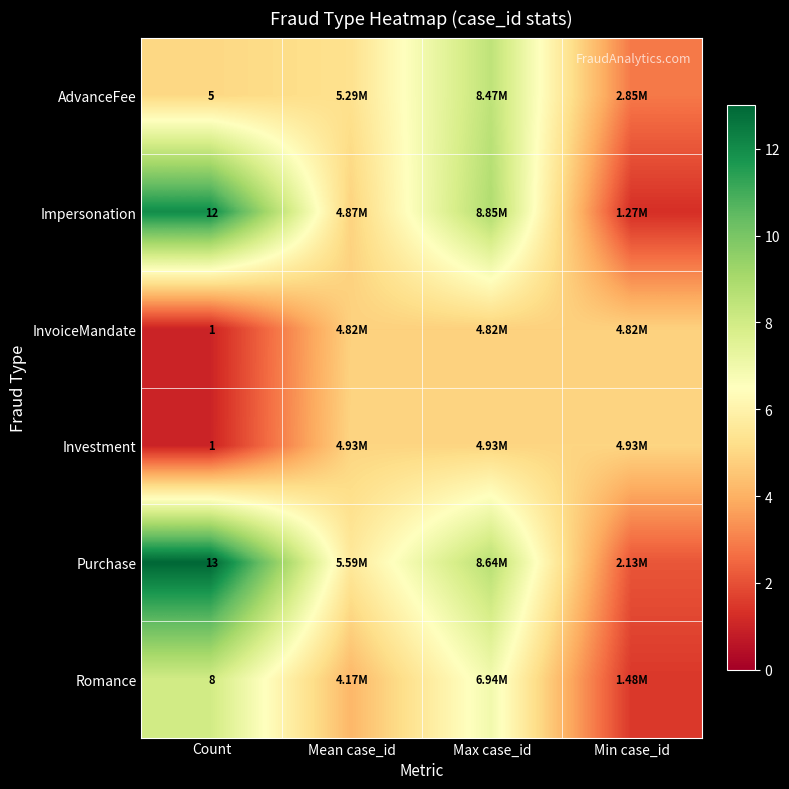

What is the spread (max minus min) of values at Max case_id?

4.0